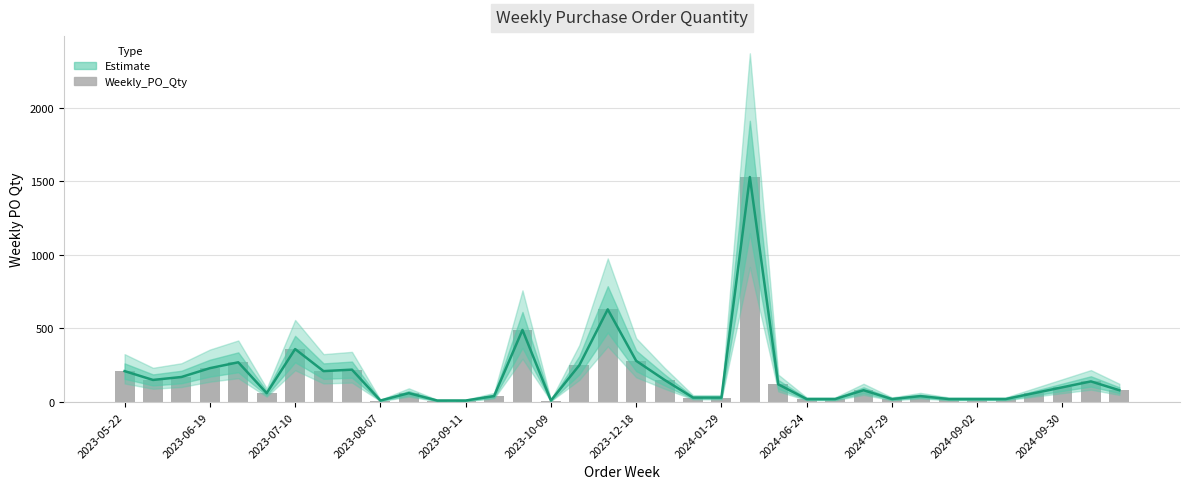

Count the number of data series in this chart.

2